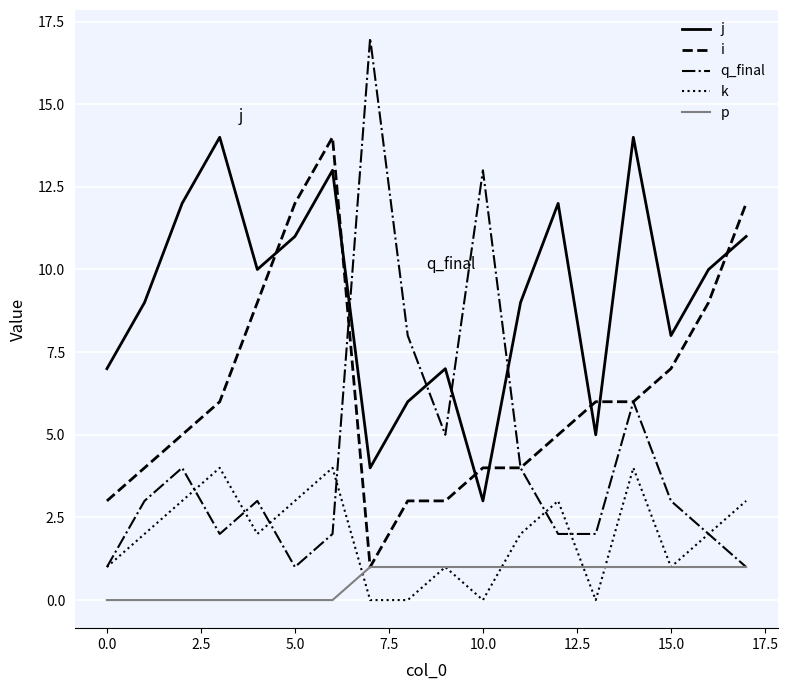

How many times do j and q_final cross each other?

4